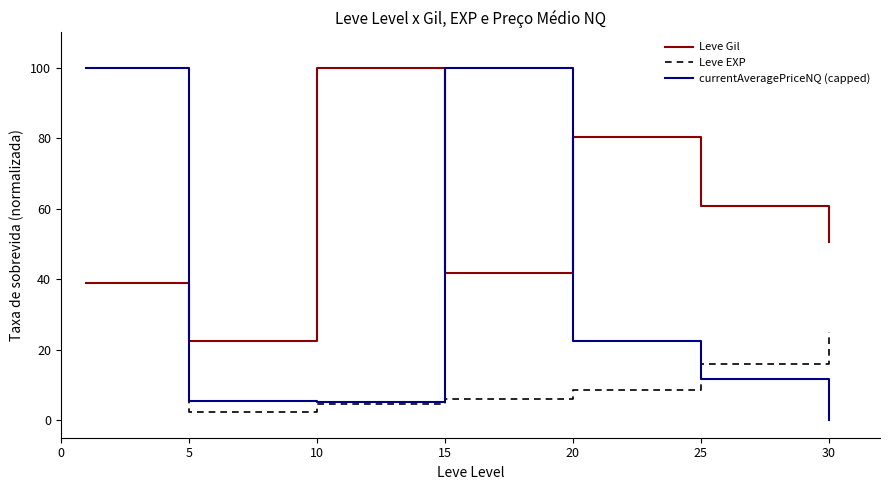

What is the difference between the maximum and minimum values in the Leve Gil series?

77.5